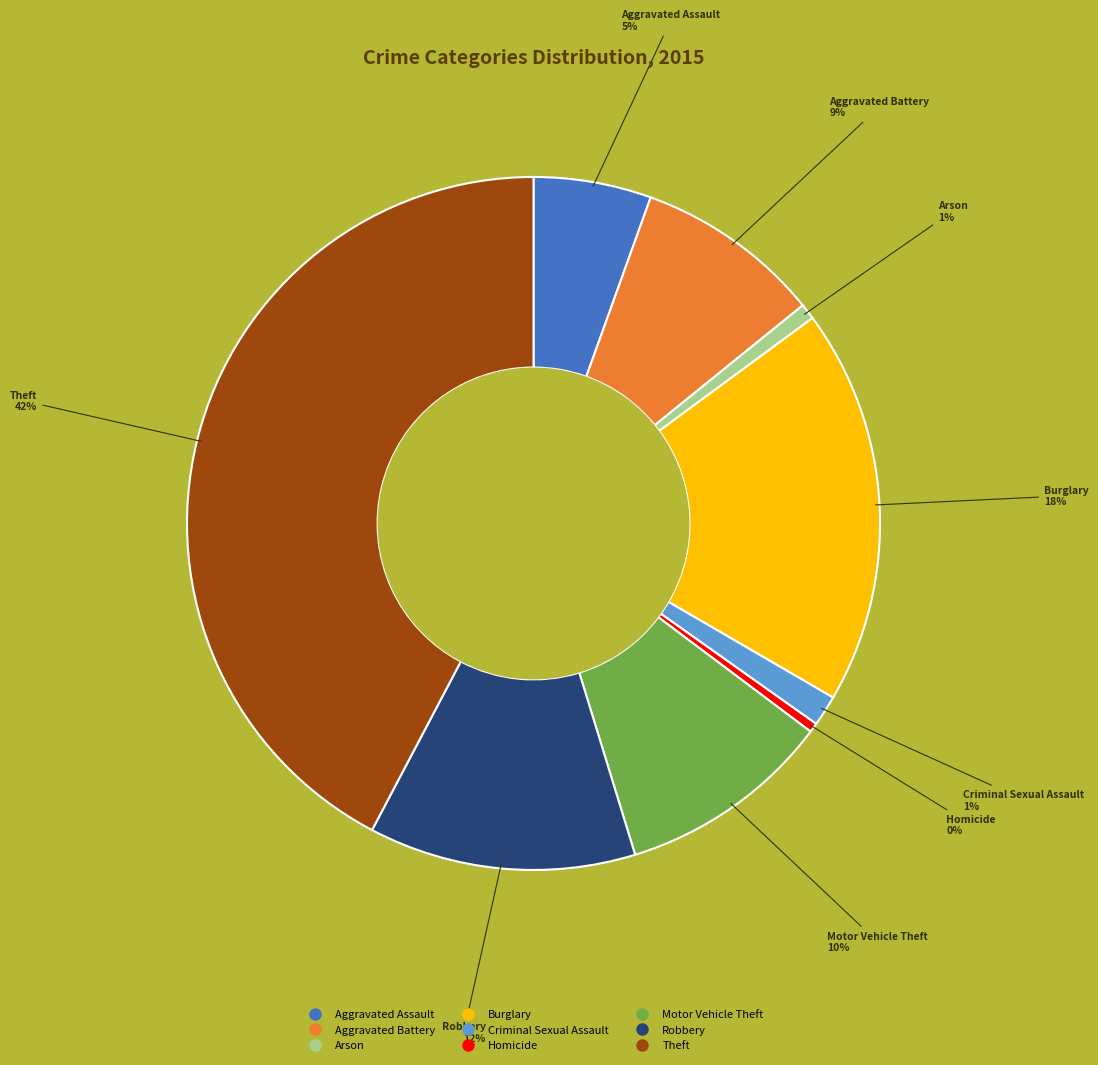

To the nearest percent, what is the average slice percentage?

11%